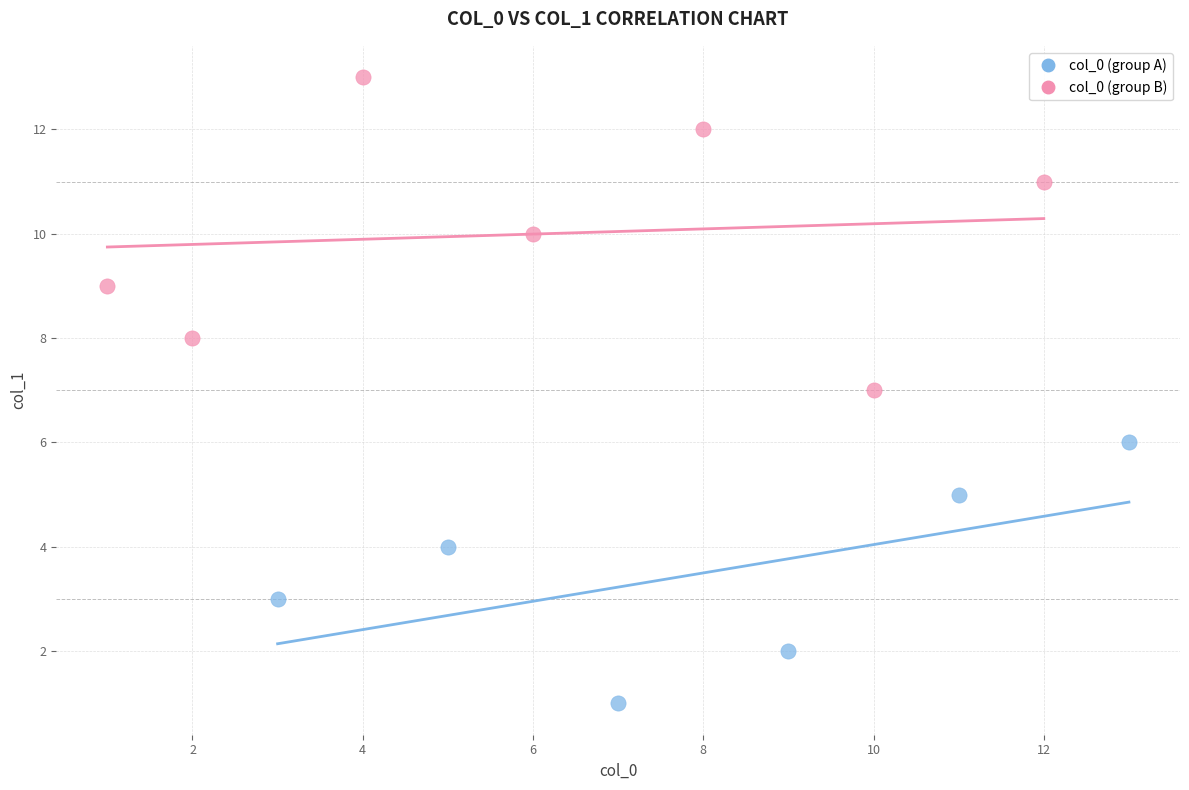

Which series has the largest Y range (max minus min)?

col_0 (group B)